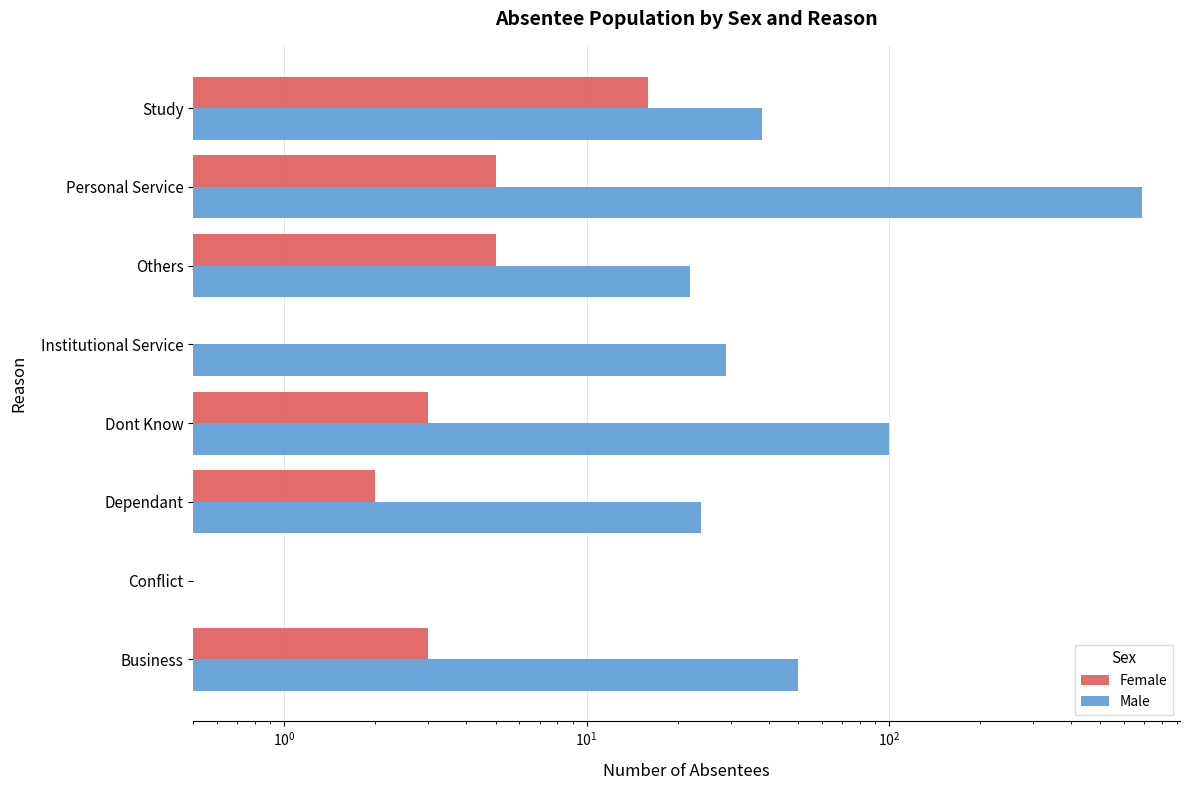

Is the value of Female at Others greater than the value of Male at Others?

No